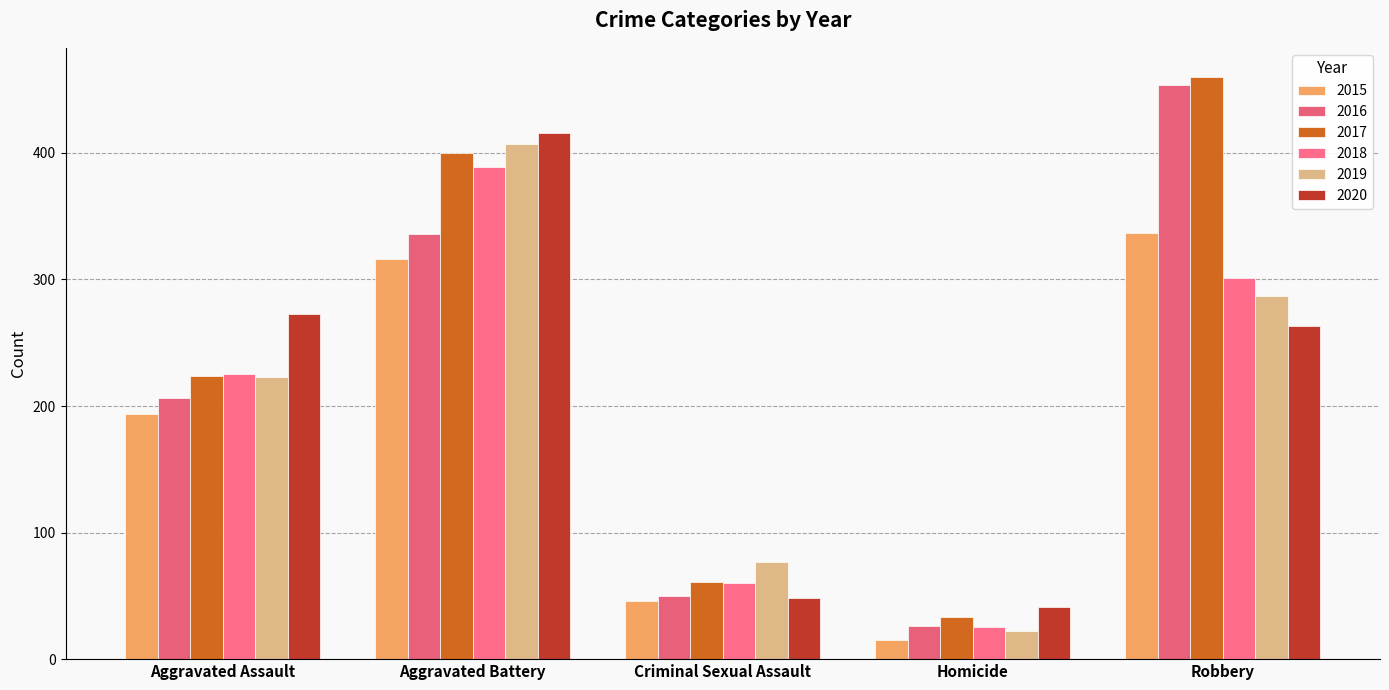

Which category has the lowest value across all series?

Homicide